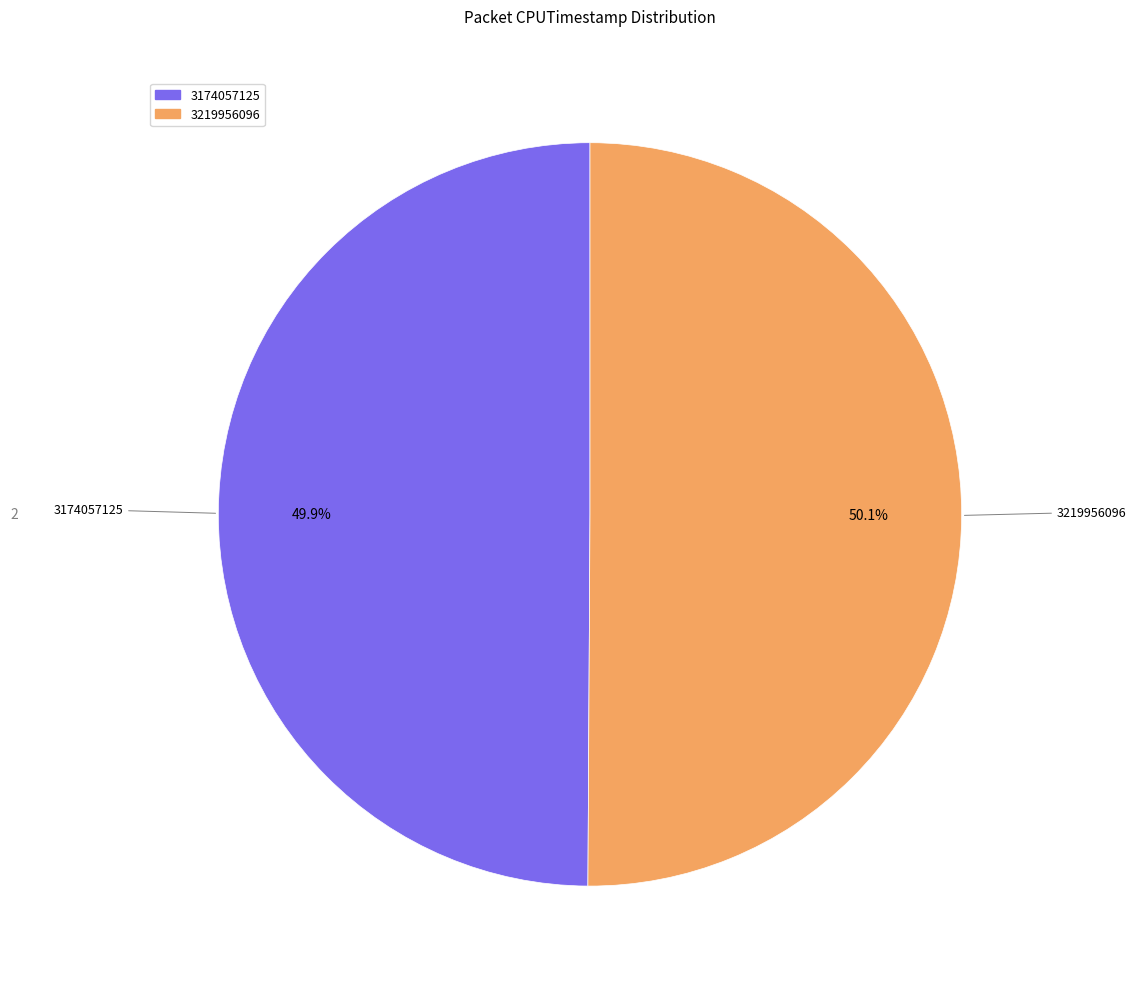

What percentage is the 3174057125 slice, to the nearest percent?

50%